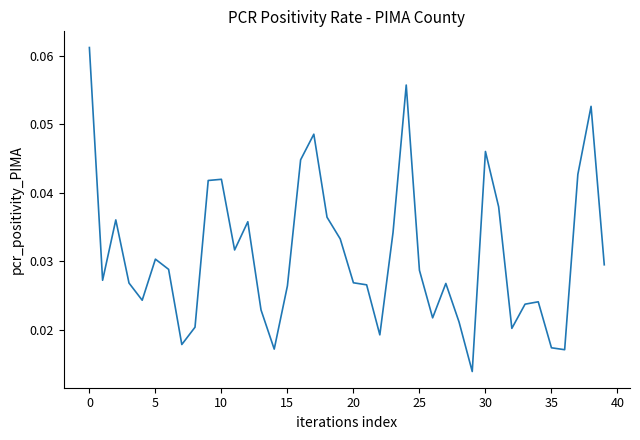

How many interior local peaks (higher than both neighbors) does the data have?

10